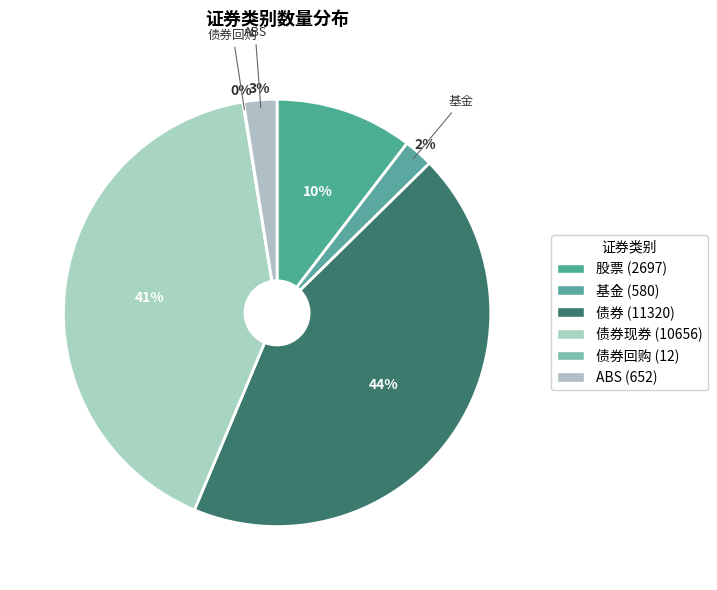

How many slices are in this pie chart?

6